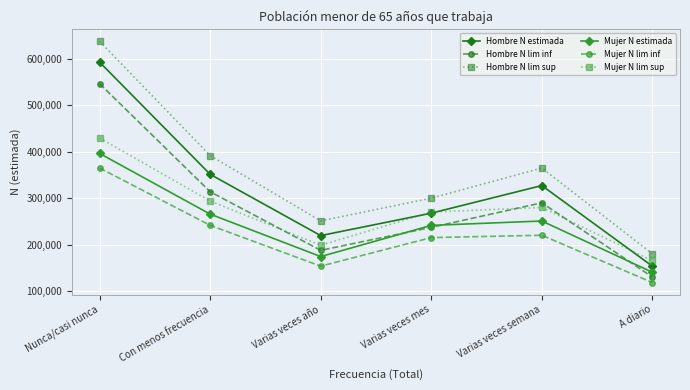

What is the difference between the Mujer N estimada values at Varias veces semana and A diario?

110513